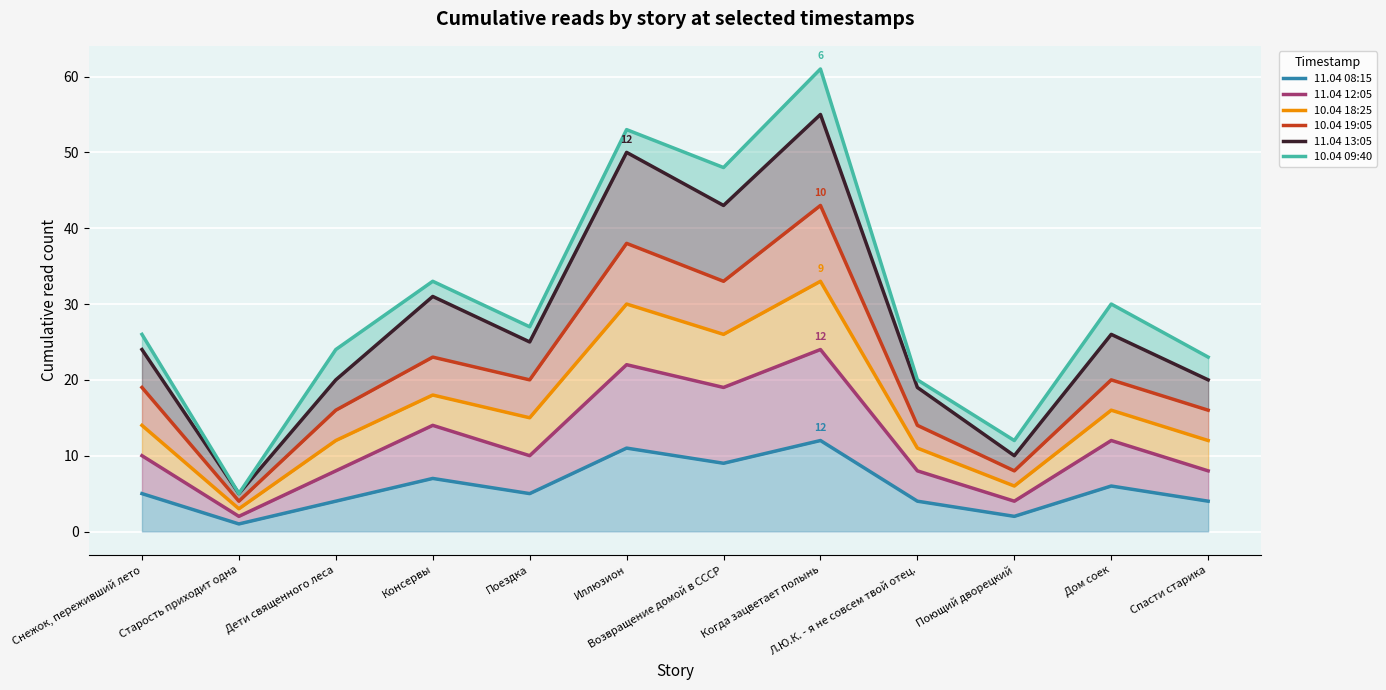

What is the spread (max minus min) of values at Консервы?

26